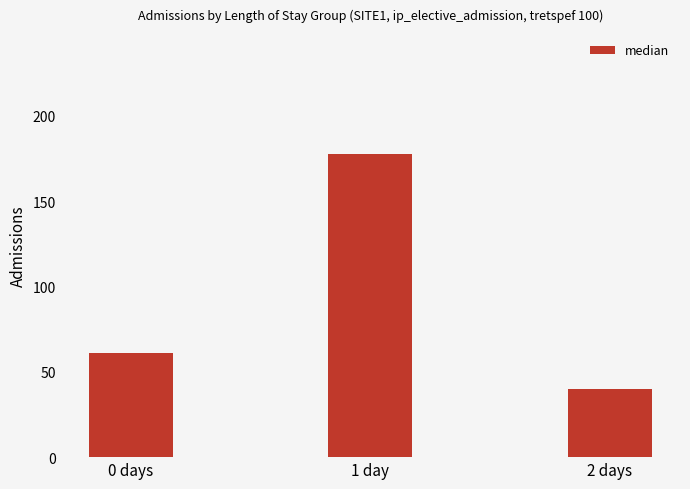

Reading left to right, transcribe all the data shown in this chart.

0 days=61.0	1 day=177.5	2 days=40.0